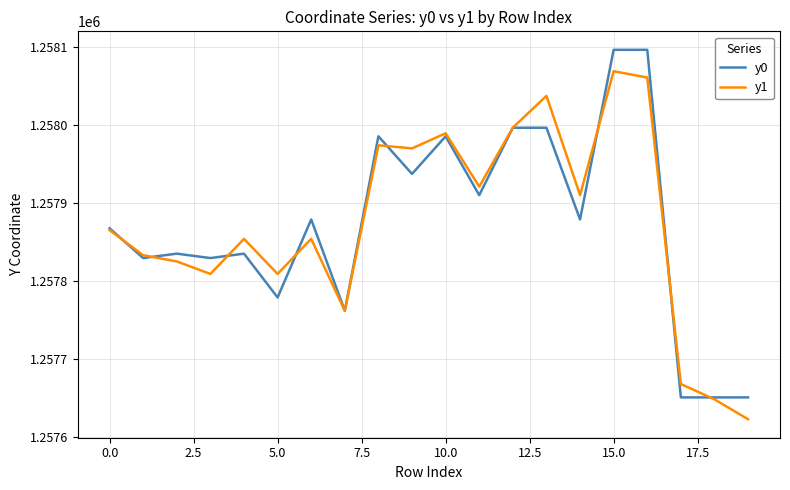

List the series in order of their peak value, highest first.

y0, y1